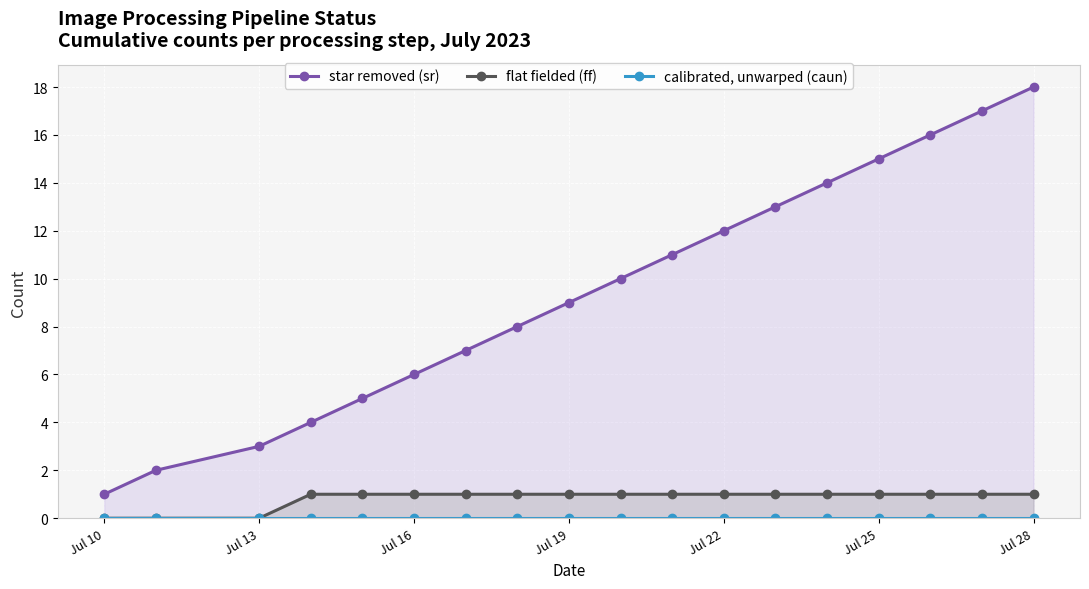

What is the maximum value for flat fielded (ff)?

1